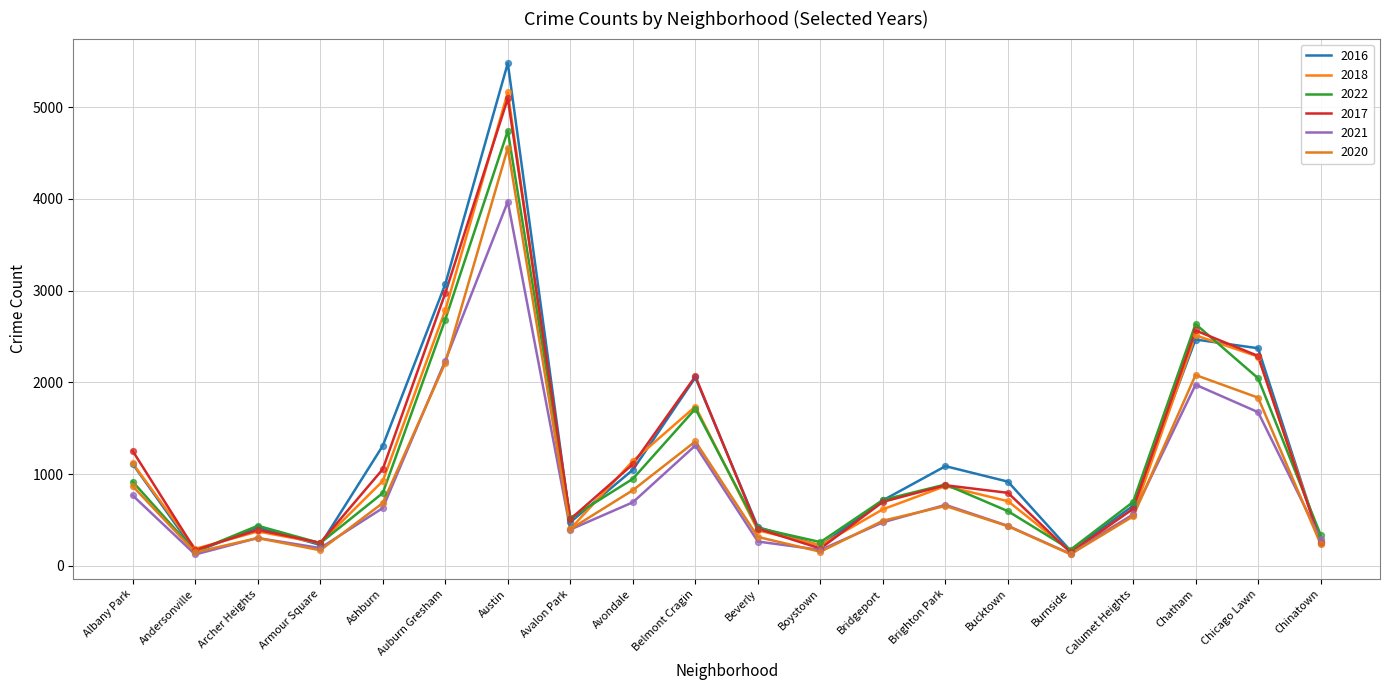

At which category is the sum across all series the highest?

Austin